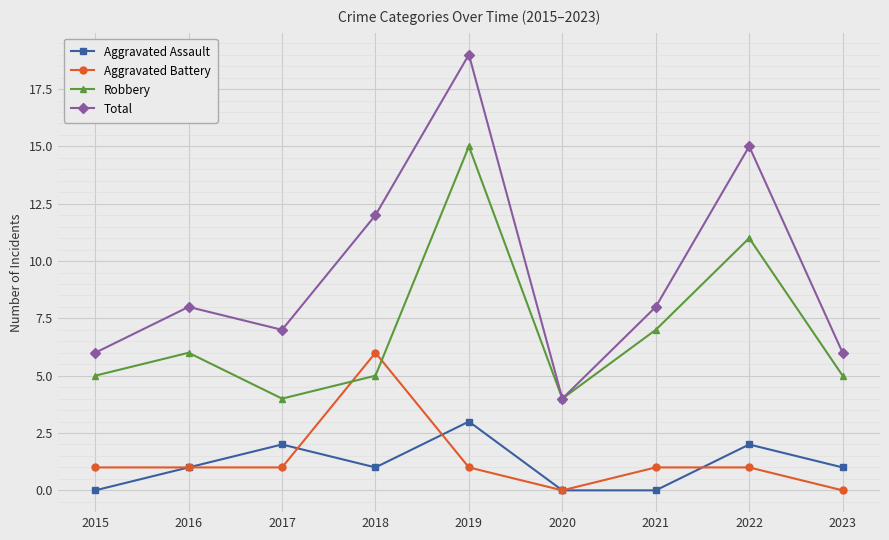

Count the number of data series in this chart.

4